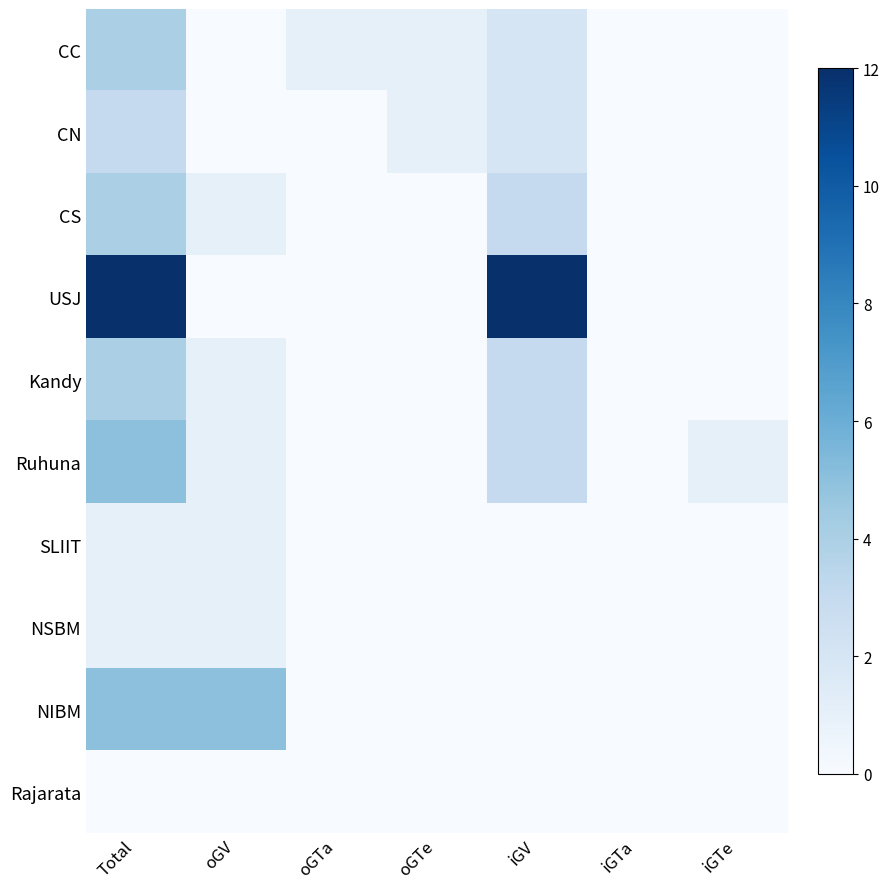

List the series in order of their peak value, highest first.

USJ, Ruhuna, NIBM, CC, CS, Kandy, CN, SLIIT, NSBM, Rajarata